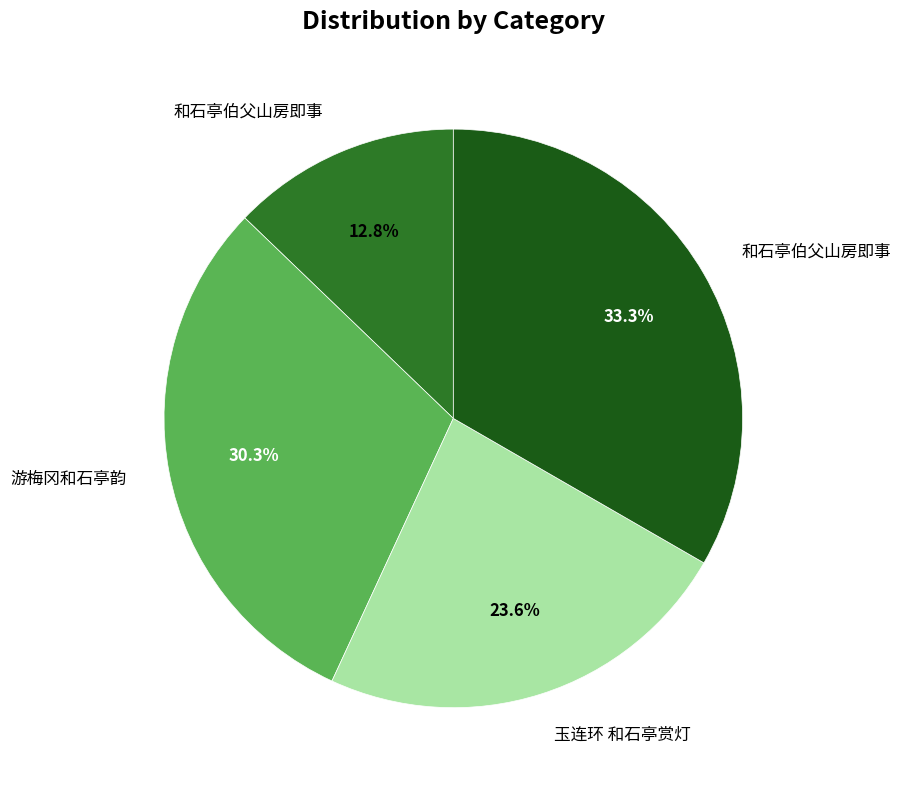

How many segments does this pie chart have?

4